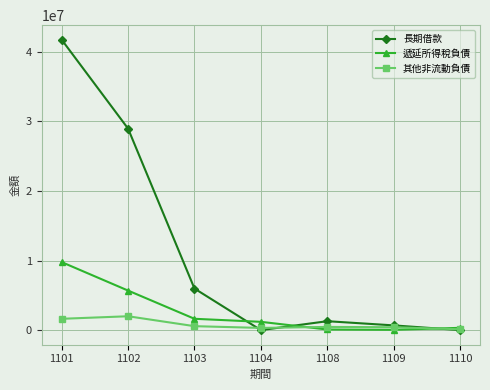

Is it true that 長期借款 equals 0 at 1104?

True